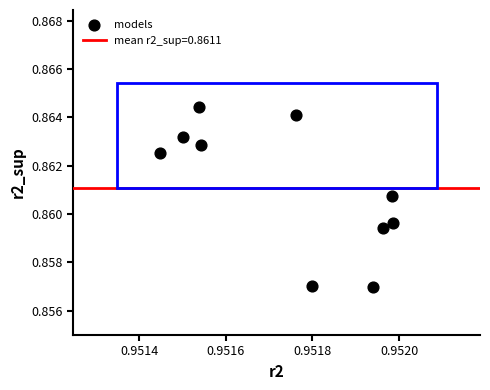

What is the average X value?

1.0